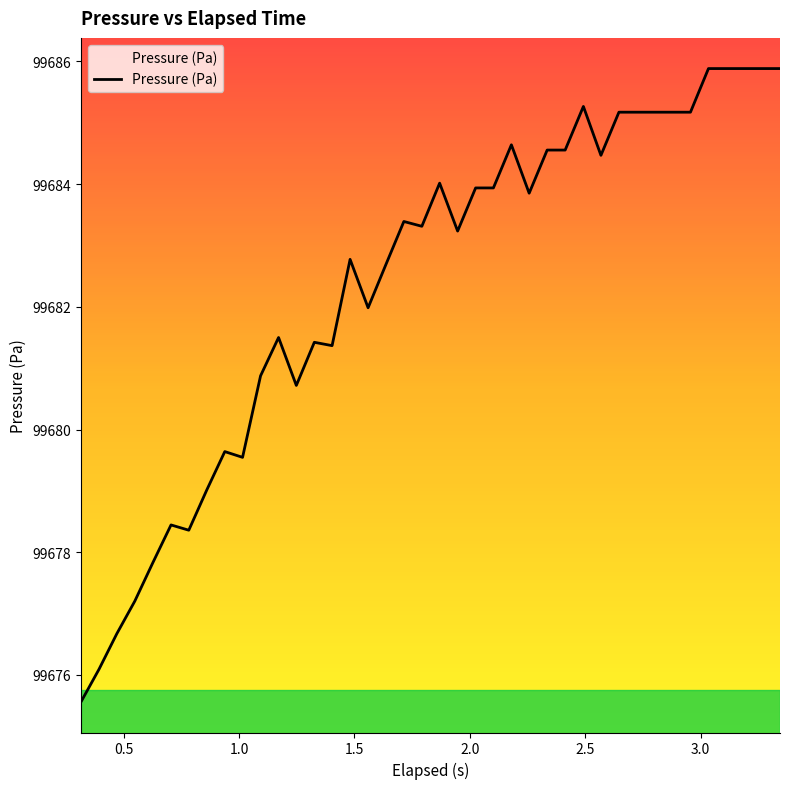

What is the difference between the maximum and minimum values?

10.3